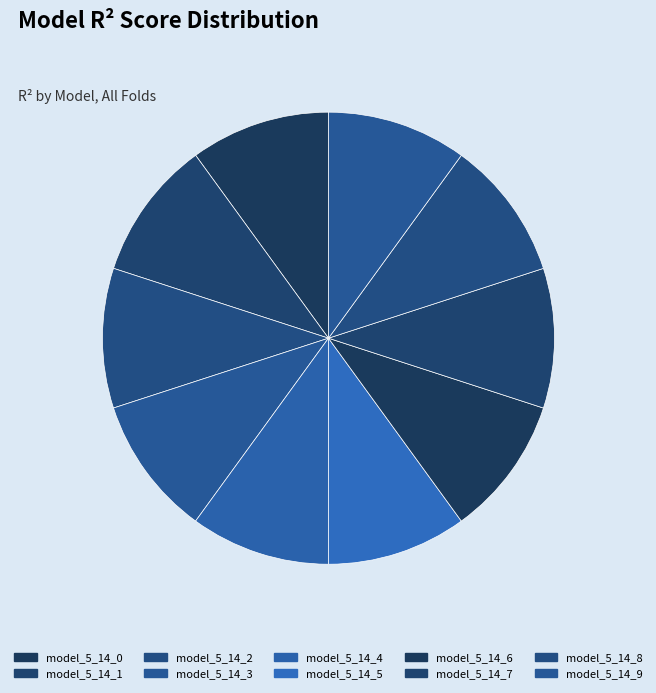

Count the number of slices in the pie.

10